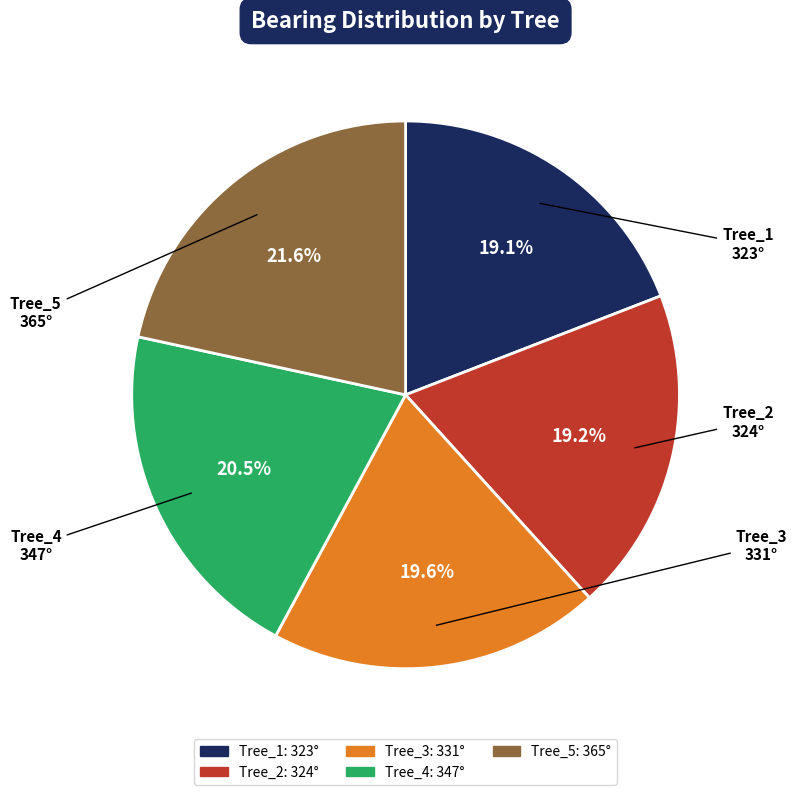

Count the number of slices in the pie.

5